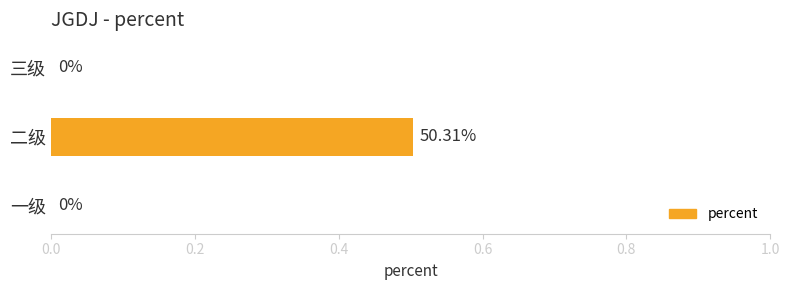

Which has a higher value, 二级 or 三级?

二级